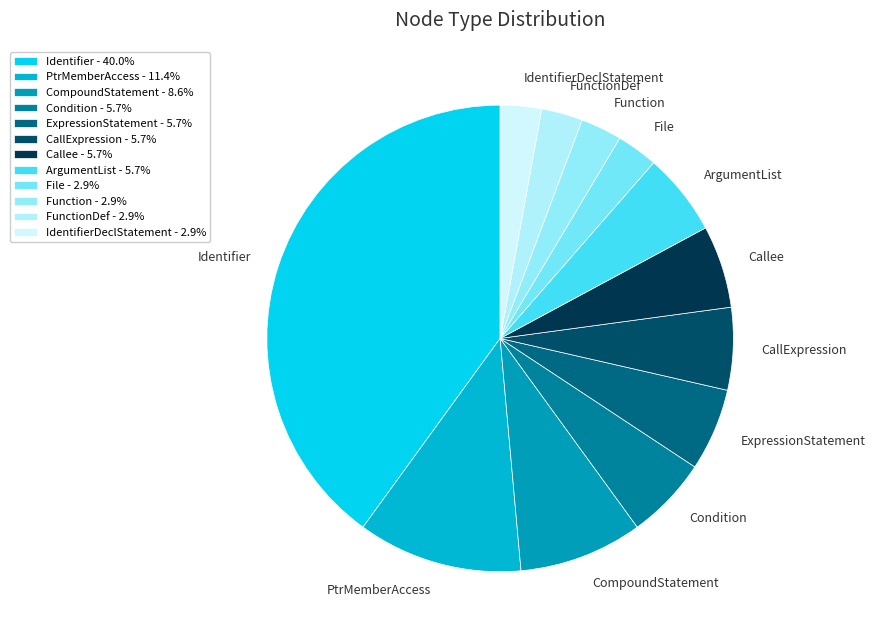

How many segments does this pie chart have?

12